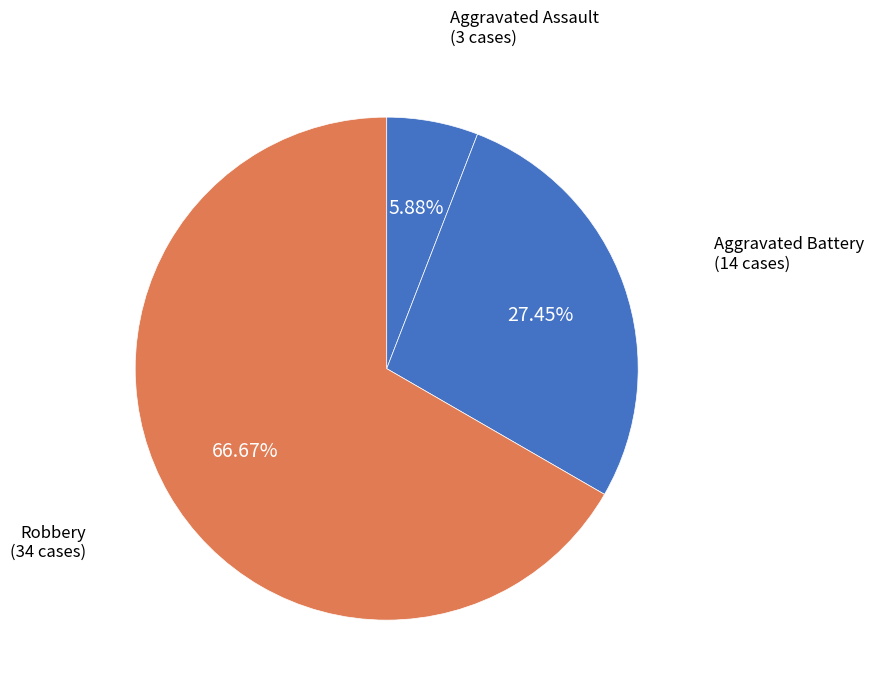

Is there a majority slice in this chart?

Yes